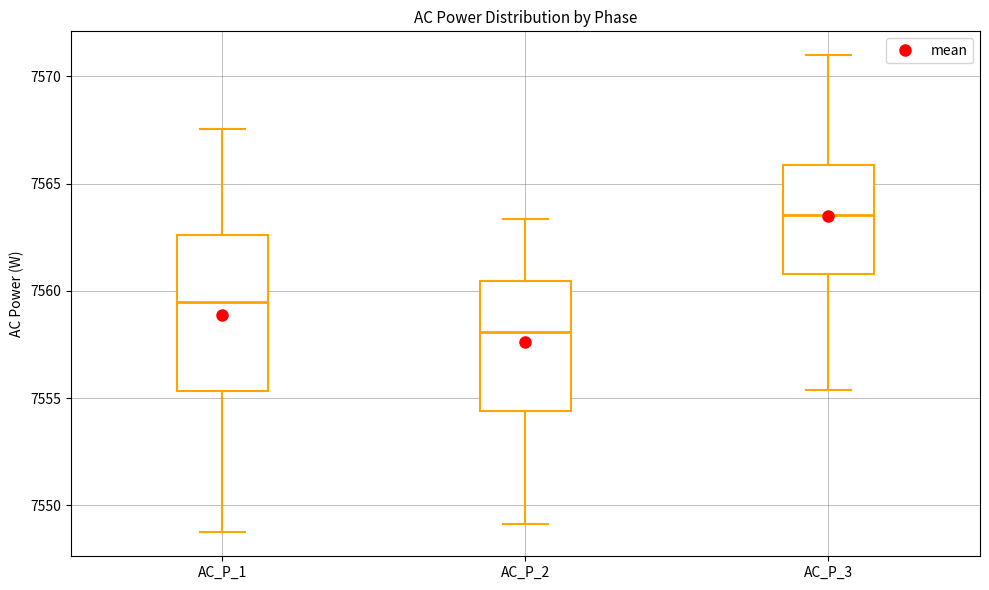

Which box has the highest median line?

AC_P_3